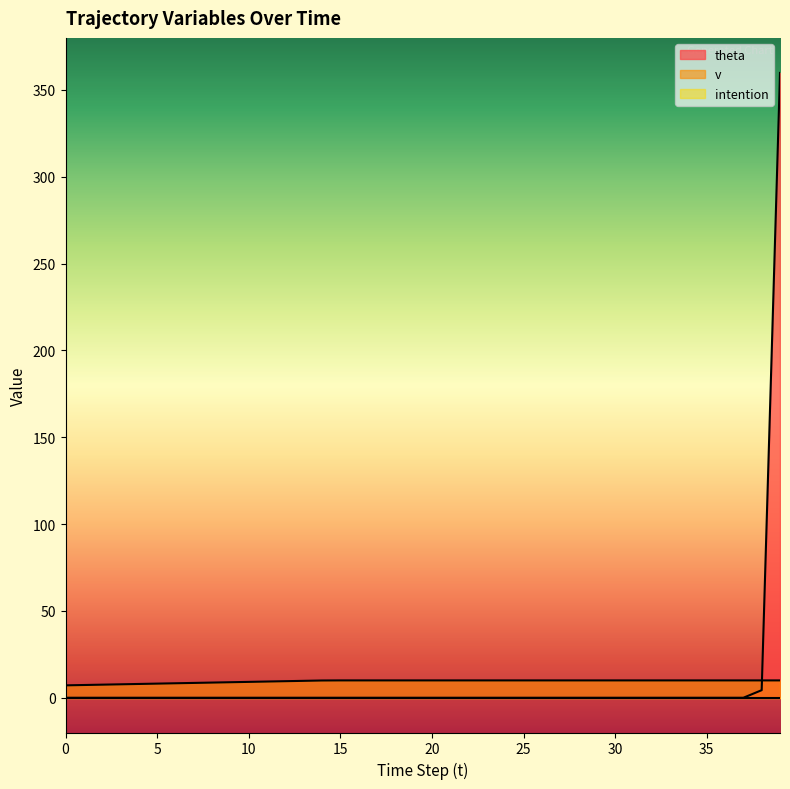

Is it true that theta equals 0.0 at 10?

True